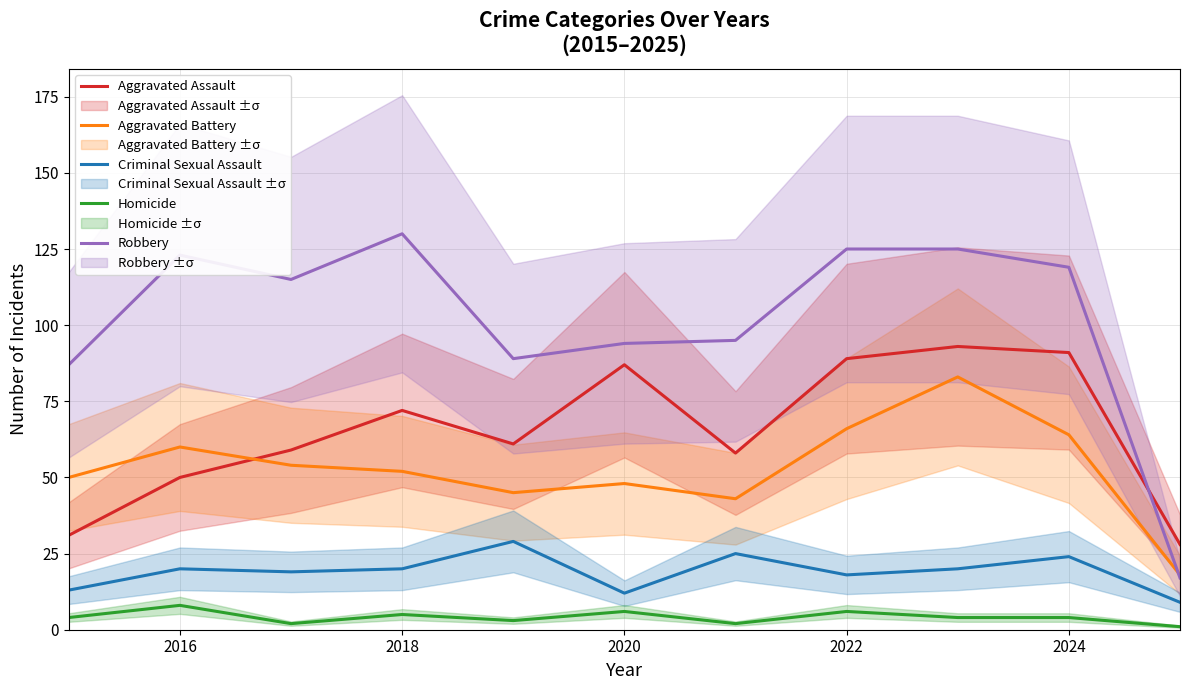

What is the difference between the maximum and second lowest values in the Aggravated Assault series?

62